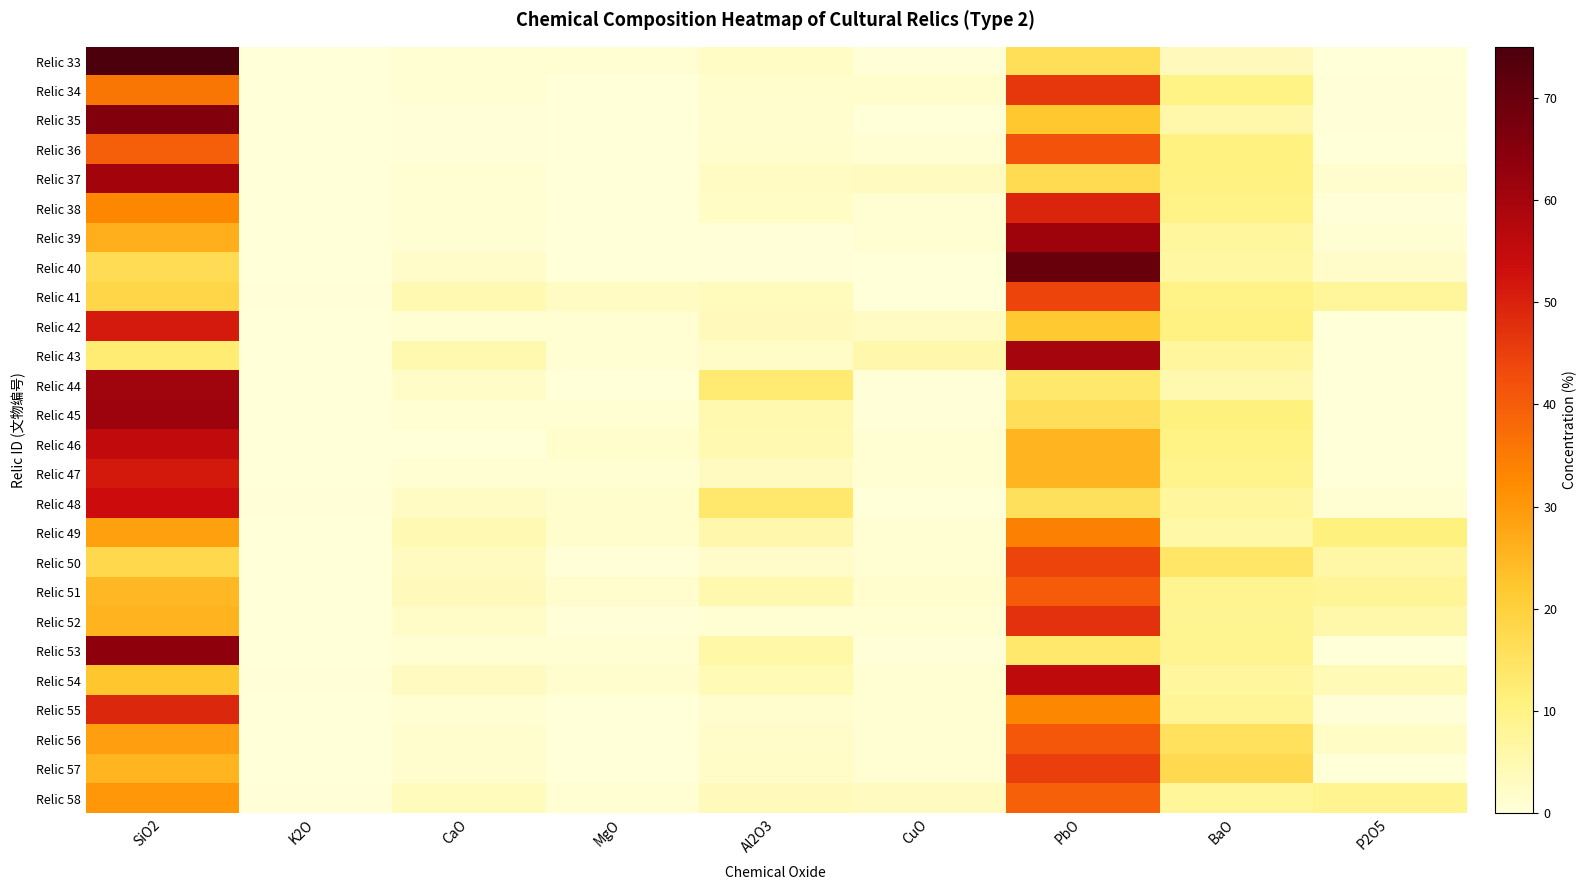

Reading left to right, extract all data points from this chart.

Relic 33: SiO2=75.5	K2O=0.1	CaO=0.6	MgO=1.0	Al2O3=2.4	CuO=0.5	PbO=16.2	BaO=3.5	P2O5=0.1
Relic 34: SiO2=35.8	K2O=0.2	CaO=0.8	MgO=0.0	Al2O3=1.6	CuO=1.5	PbO=46.5	BaO=10.0	P2O5=0.3
Relic 35: SiO2=65.9	K2O=0.0	CaO=0.4	MgO=0.0	Al2O3=1.4	CuO=0.2	PbO=22.1	BaO=5.7	P2O5=0.4
Relic 36: SiO2=39.6	K2O=0.1	CaO=0.4	MgO=0.0	Al2O3=1.6	CuO=0.7	PbO=41.6	BaO=10.8	P2O5=0.1
Relic 37: SiO2=60.1	K2O=0.2	CaO=0.9	MgO=0.0	Al2O3=2.7	CuO=3.0	PbO=17.2	BaO=10.3	P2O5=1.5
Relic 38: SiO2=32.9	K2O=0.0	CaO=0.7	MgO=0.0	Al2O3=2.6	CuO=0.7	PbO=49.3	BaO=9.8	P2O5=0.5
Relic 39: SiO2=26.2	K2O=0.0	CaO=1.1	MgO=0.0	Al2O3=0.5	CuO=0.9	PbO=61.0	BaO=7.2	P2O5=1.2
Relic 40: SiO2=16.7	K2O=0.0	CaO=1.9	MgO=0.0	Al2O3=0.5	CuO=0.0	PbO=70.2	BaO=6.7	P2O5=1.8
Relic 41: SiO2=18.5	K2O=0.4	CaO=5.0	MgO=2.7	Al2O3=3.3	CuO=0.2	PbO=44.1	BaO=9.8	P2O5=7.5
Relic 42: SiO2=51.3	K2O=0.1	CaO=0.8	MgO=1.1	Al2O3=3.5	CuO=2.7	PbO=21.9	BaO=10.5	P2O5=0.1
Relic 43: SiO2=12.4	K2O=0.0	CaO=5.2	MgO=0.9	Al2O3=2.2	CuO=5.3	PbO=59.9	BaO=7.3	P2O5=0.0
Relic 44: SiO2=60.7	K2O=0.2	CaO=2.1	MgO=0.0	Al2O3=12.7	CuO=0.4	PbO=13.6	BaO=5.2	P2O5=0.0
Relic 45: SiO2=61.3	K2O=0.1	CaO=0.8	MgO=0.7	Al2O3=5.0	CuO=0.5	PbO=16.0	BaO=11.0	P2O5=0.0
Relic 46: SiO2=55.2	K2O=0.2	CaO=0.0	MgO=1.7	Al2O3=4.8	CuO=0.8	PbO=25.2	BaO=10.1	P2O5=0.2
Relic 47: SiO2=51.5	K2O=0.3	CaO=0.9	MgO=0.6	Al2O3=3.1	CuO=0.7	PbO=25.4	BaO=9.2	P2O5=0.1
Relic 48: SiO2=53.3	K2O=0.3	CaO=2.8	MgO=1.5	Al2O3=13.7	CuO=0.0	PbO=15.7	BaO=7.3	P2O5=1.1
Relic 49: SiO2=28.8	K2O=0.0	CaO=4.6	MgO=1.5	Al2O3=5.4	CuO=0.7	PbO=34.2	BaO=6.1	P2O5=11.1
Relic 50: SiO2=18.0	K2O=0.0	CaO=3.2	MgO=0.5	Al2O3=1.9	CuO=1.1	PbO=44.0	BaO=14.2	P2O5=6.3
Relic 51: SiO2=24.6	K2O=0.0	CaO=3.6	MgO=1.2	Al2O3=5.2	CuO=1.4	PbO=40.2	BaO=8.9	P2O5=8.1
Relic 52: SiO2=25.7	K2O=0.0	CaO=2.3	MgO=0.6	Al2O3=1.2	CuO=0.7	PbO=47.4	BaO=8.6	P2O5=5.7
Relic 53: SiO2=63.7	K2O=0.1	CaO=0.8	MgO=1.1	Al2O3=6.1	CuO=0.5	PbO=13.7	BaO=9.0	P2O5=0.0
Relic 54: SiO2=22.3	K2O=0.3	CaO=3.2	MgO=1.3	Al2O3=4.2	CuO=0.8	PbO=55.5	BaO=7.0	P2O5=4.2
Relic 55: SiO2=49.0	K2O=0.0	CaO=1.1	MgO=0.0	Al2O3=1.4	CuO=0.9	PbO=32.9	BaO=8.0	P2O5=0.3
Relic 56: SiO2=29.1	K2O=0.0	CaO=1.2	MgO=0.0	Al2O3=1.9	CuO=0.8	PbO=41.2	BaO=15.4	P2O5=2.5
Relic 57: SiO2=25.4	K2O=0.0	CaO=1.3	MgO=0.0	Al2O3=2.2	CuO=1.2	PbO=45.1	BaO=17.3	P2O5=0.0
Relic 58: SiO2=30.4	K2O=0.3	CaO=3.5	MgO=0.8	Al2O3=3.5	CuO=3.1	PbO=39.4	BaO=7.7	P2O5=9.0